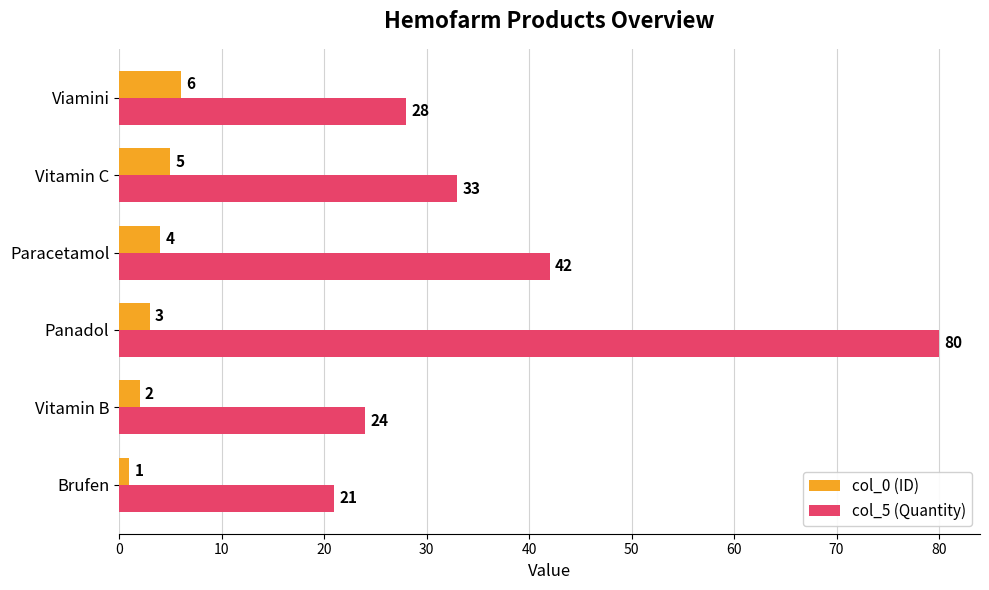

What is the lowest value of the col_5 (Quantity) series?

21